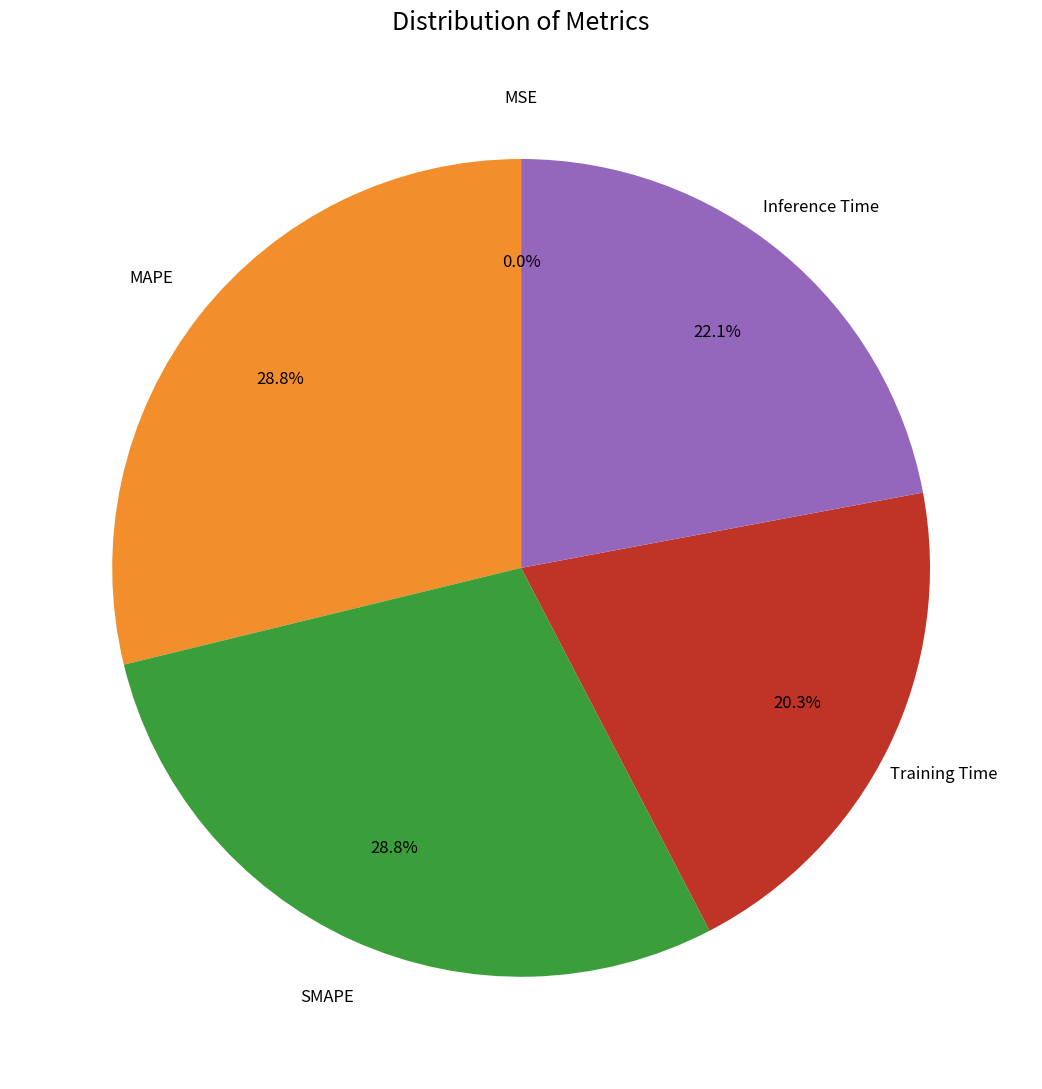

Which has a higher value, SMAPE or Inference Time?

SMAPE